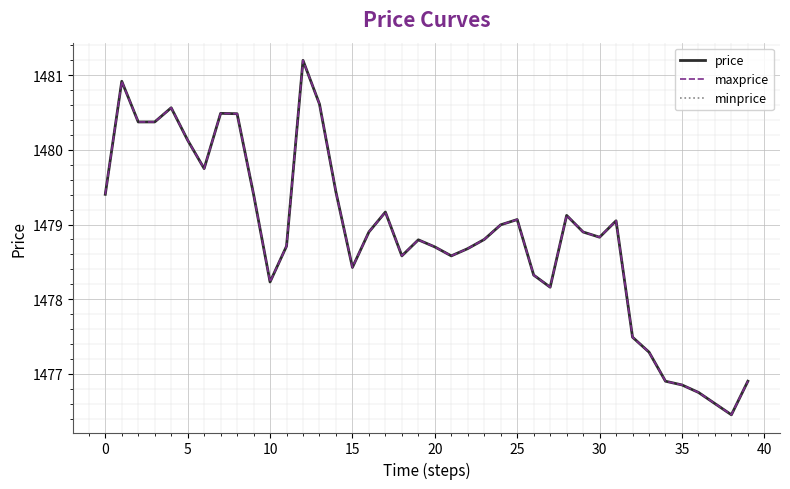

Reading left to right, what are all the values shown in this chart?

price: 1479.4	1480.9	1480.4	1480.4	1480.6	1480.1	1479.8	1480.5	1480.5	1479.4	1478.2	1478.7	1481.2	1480.6	1479.4	1478.4	1478.9	1479.2	1478.6	1478.8	1478.7	1478.6	1478.7	1478.8	1479.0	1479.1	1478.3	1478.2	1479.1	1478.9	1478.8	1479.0	1477.5	1477.3	1476.9	1476.8	1476.8	1476.6	1476.4	1476.9
maxprice: 1479.4	1480.9	1480.4	1480.4	1480.6	1480.1	1479.8	1480.5	1480.5	1479.4	1478.2	1478.7	1481.2	1480.6	1479.4	1478.4	1478.9	1479.2	1478.6	1478.8	1478.7	1478.6	1478.7	1478.8	1479.0	1479.1	1478.3	1478.2	1479.1	1478.9	1478.8	1479.0	1477.5	1477.3	1476.9	1476.8	1476.8	1476.6	1476.4	1476.9
minprice: 1479.4	1480.9	1480.4	1480.4	1480.6	1480.1	1479.8	1480.5	1480.5	1479.4	1478.2	1478.7	1481.2	1480.6	1479.4	1478.4	1478.9	1479.2	1478.6	1478.8	1478.7	1478.6	1478.7	1478.8	1479.0	1479.1	1478.3	1478.2	1479.1	1478.9	1478.8	1479.0	1477.5	1477.3	1476.9	1476.8	1476.8	1476.6	1476.4	1476.9